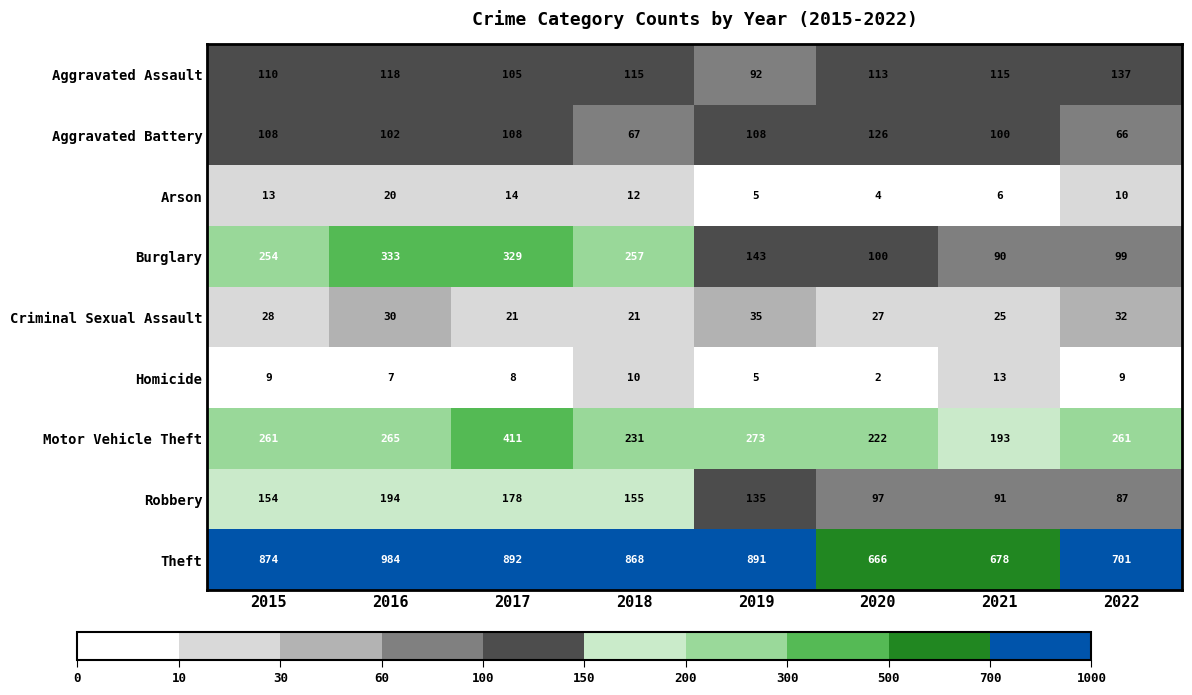

How many distinct data groups are displayed?

9